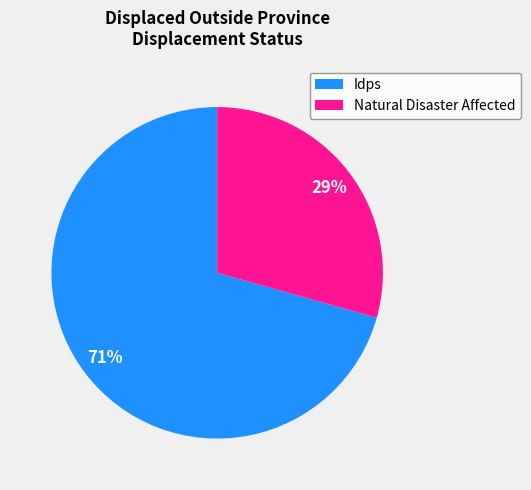

To the nearest percent, what is the average slice percentage?

50%